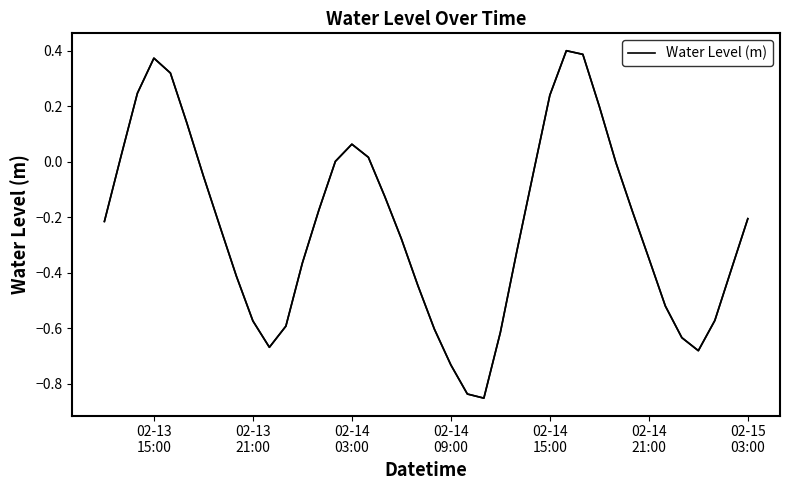

Count the number of categories in the chart.

40